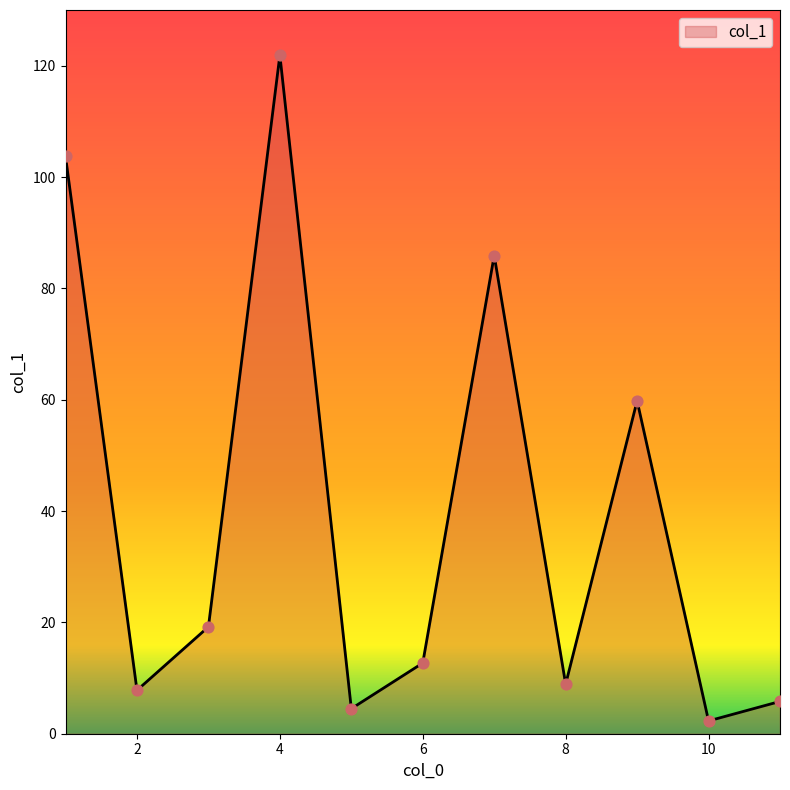

What is the maximum value shown in the chart?

121.9